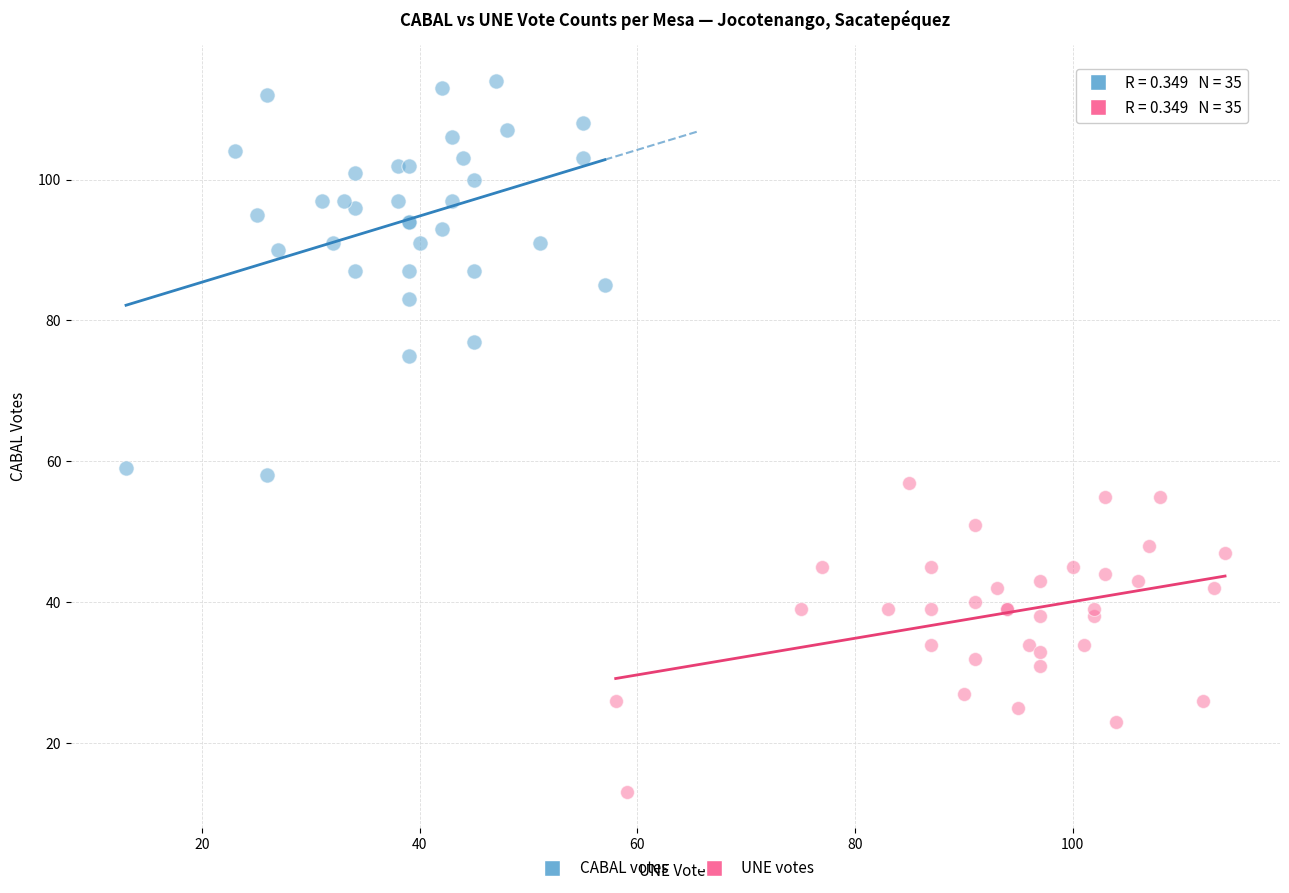

Which series contains the highest Y value?

CABAL votes